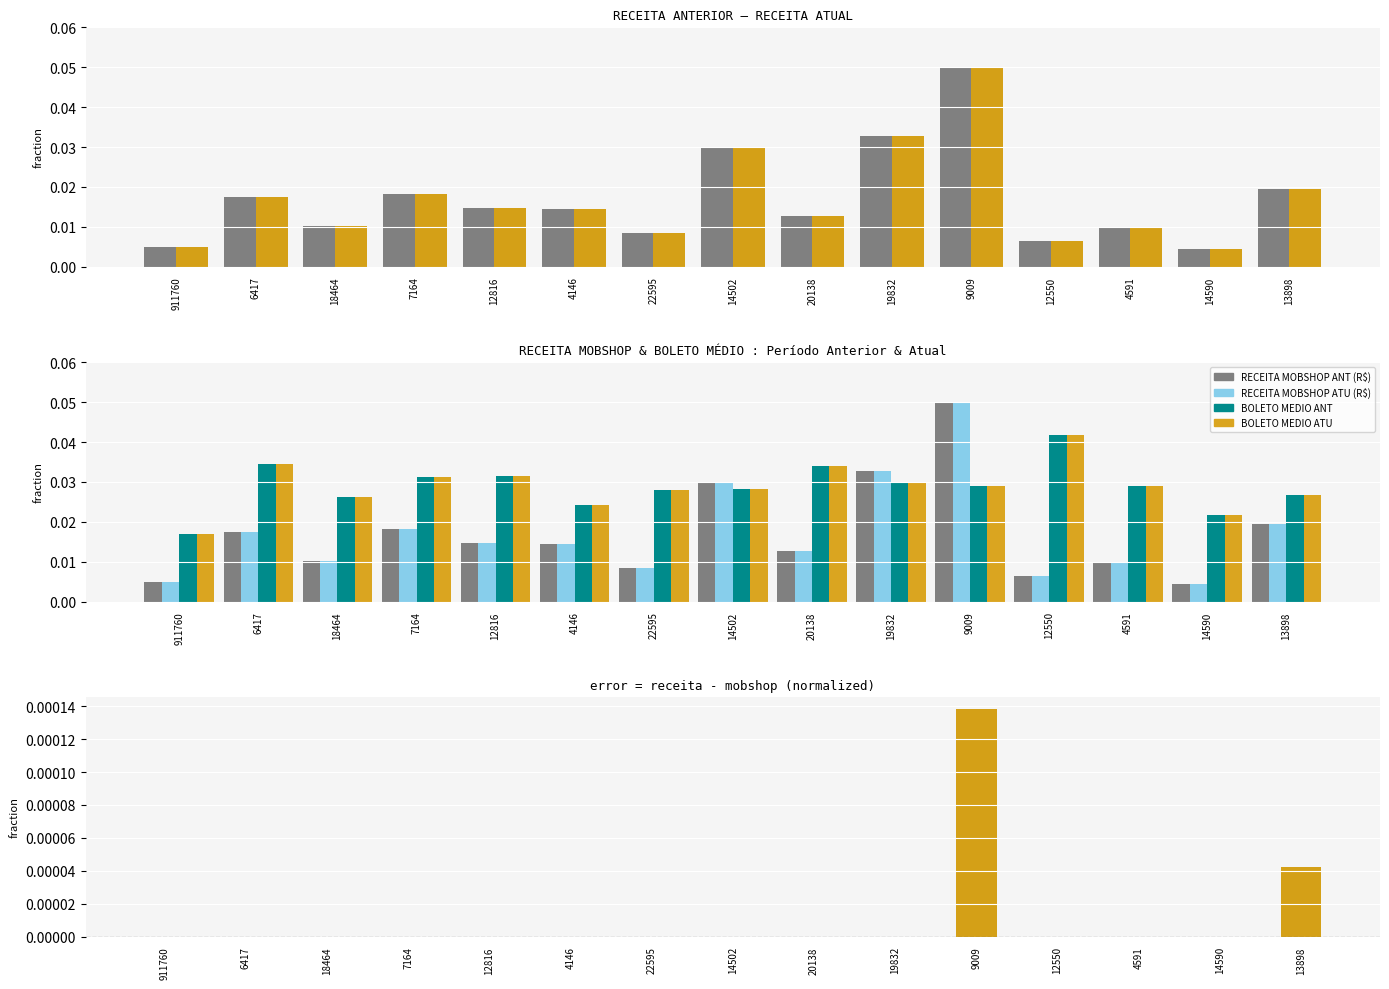

Reading right to left, list all the values displayed in this chart.

RECEITA ANTERIOR (R$): 0.0	0.0	0.0	0.0	0.1	0.0	0.0	0.0	0.0	0.0	0.0	0.0	0.0	0.0	0.0
RECEITA ATUAL (R$): 0.0	0.0	0.0	0.0	0.1	0.0	0.0	0.0	0.0	0.0	0.0	0.0	0.0	0.0	0.0
RECEITA MOBSHOP ANT (R$): 0.0	0.0	0.0	0.0	0.0	0.0	0.0	0.0	0.0	0.0	0.0	0.0	0.0	0.0	0.0
RECEITA MOBSHOP ATU (R$): 0.0	0.0	0.0	0.0	0.0	0.0	0.0	0.0	0.0	0.0	0.0	0.0	0.0	0.0	0.0
BOLETO MEDIO ANT: 0.0	0.0	0.0	0.0	0.0	0.0	0.0	0.0	0.0	0.0	0.0	0.0	0.0	0.0	0.0
BOLETO MEDIO ATU: 0.0	0.0	0.0	0.0	0.0	0.0	0.0	0.0	0.0	0.0	0.0	0.0	0.0	0.0	0.0